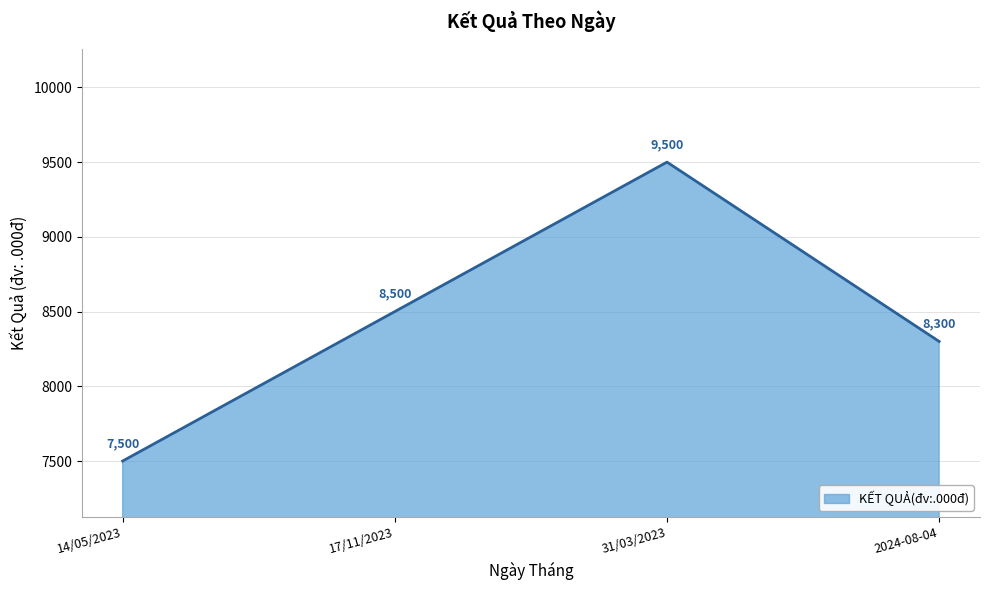

What is the change in value from 17/11/2023 to 2024-08-04?

-200